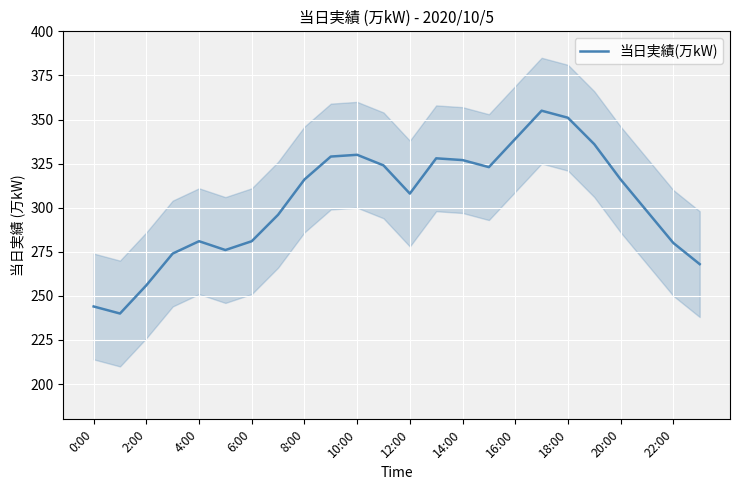

The value at 19 is 336. True or false?

True